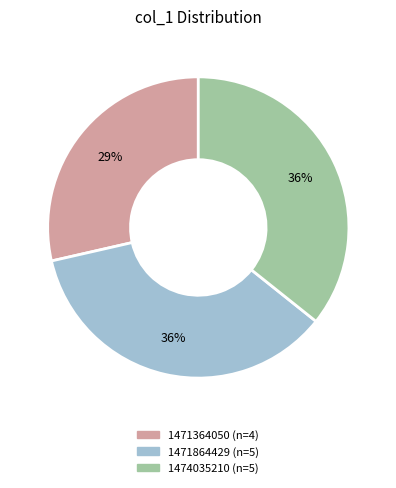

Is there any slice that represents more than half of the pie?

No